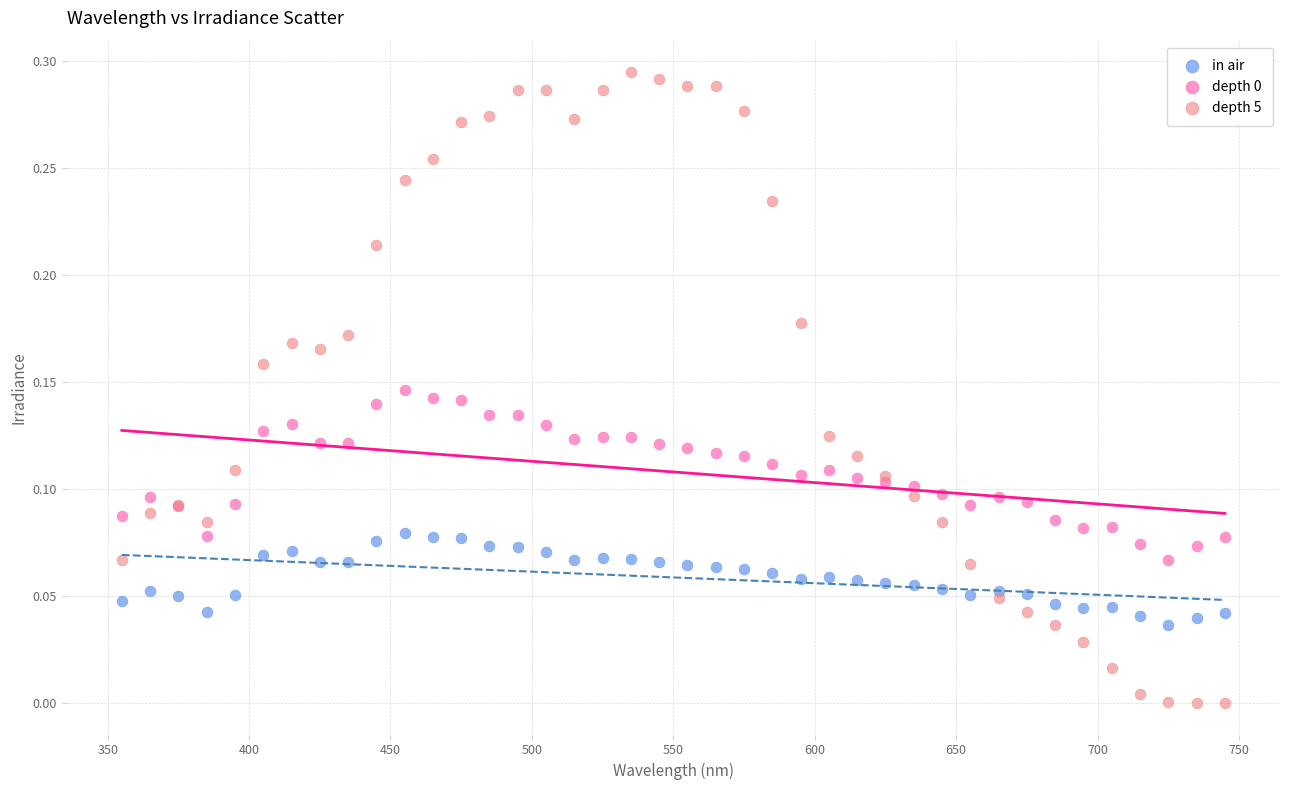

Which series reaches the minimum Y coordinate?

depth 5